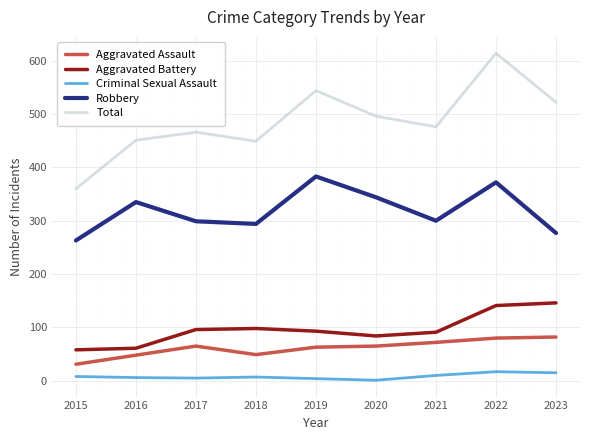

At which category is the sum across all series the highest?

2022